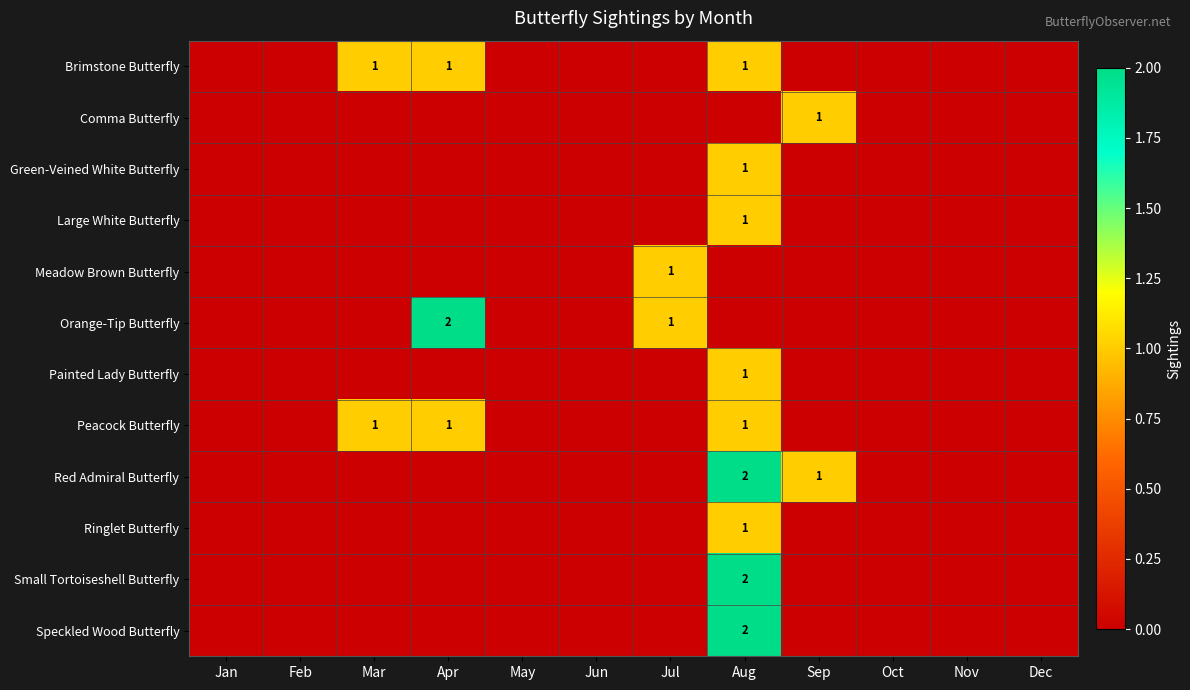

At Dec, list the series in order from smallest to largest.

Brimstone Butterfly, Comma Butterfly, Green-Veined White Butterfly, Large White Butterfly, Meadow Brown Butterfly, Orange-Tip Butterfly, Painted Lady Butterfly, Peacock Butterfly, Red Admiral Butterfly, Ringlet Butterfly, Small Tortoiseshell Butterfly, Speckled Wood Butterfly